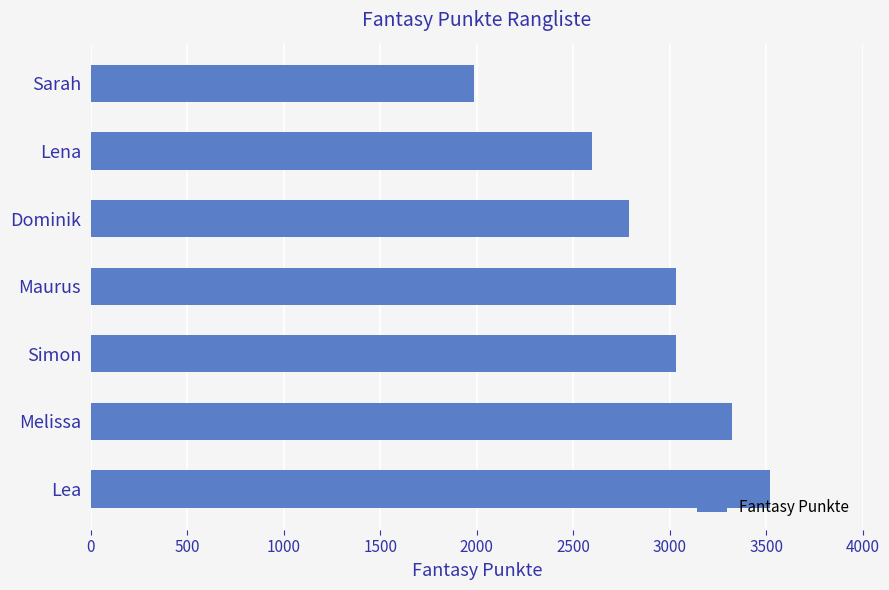

Is it true that the value at Lena is 3874?

False